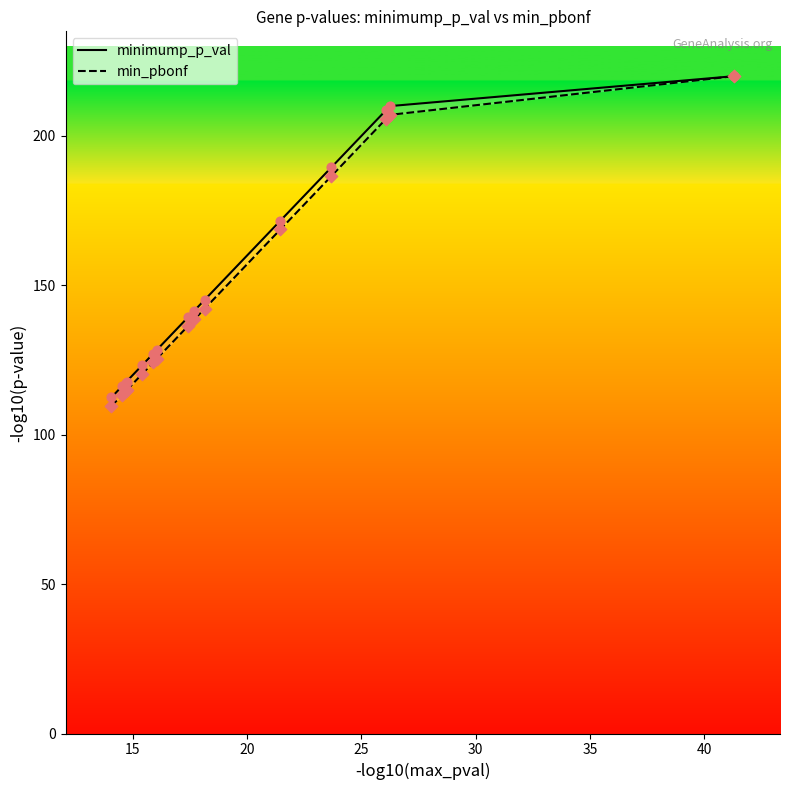

Which series contains the highest Y value?

minimump_p_val